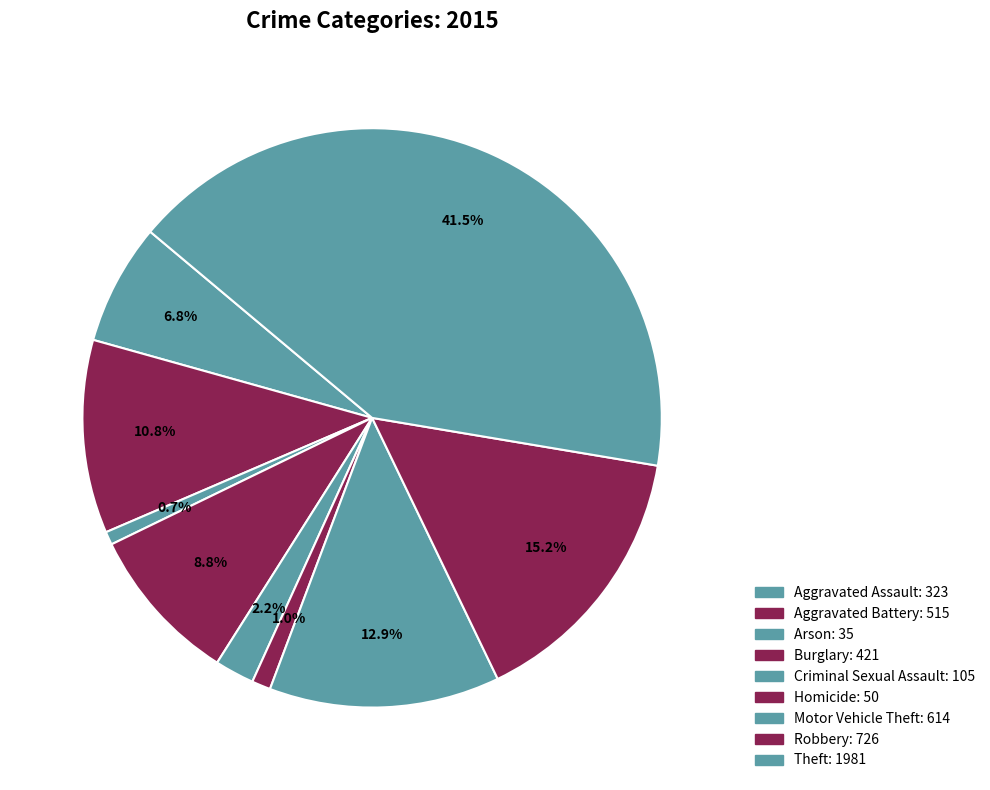

What is the change in value from Aggravated Assault to Robbery?

+403